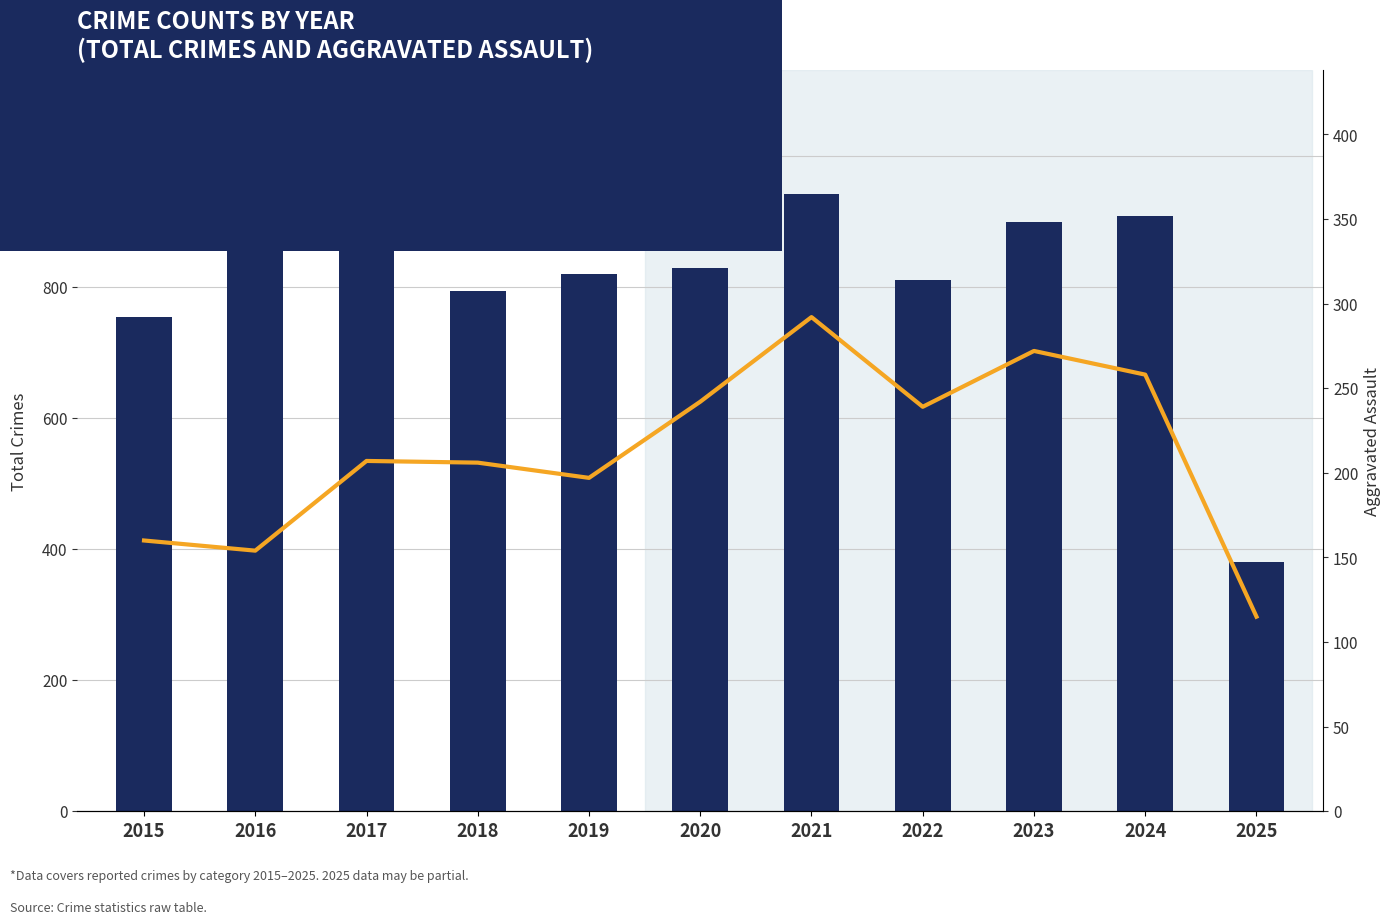

How many distinct data groups are displayed?

2